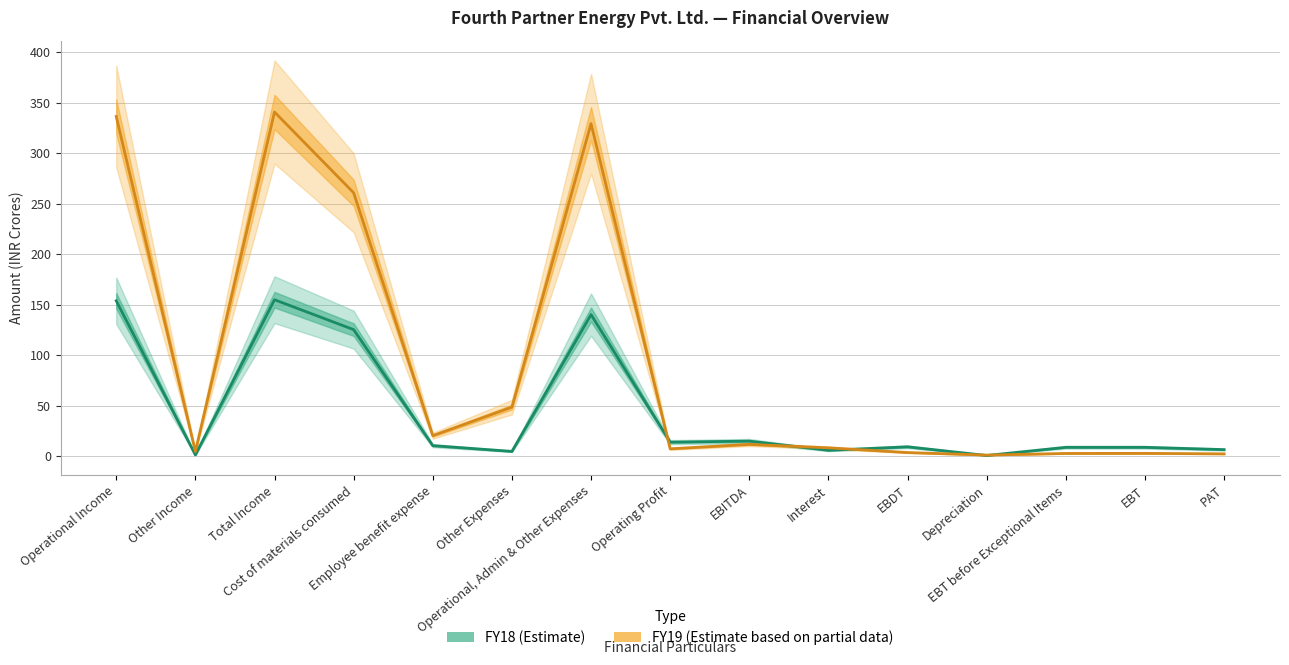

Is the value of FY18 at Operational Income greater than the value of FY19 at Operating Profit?

Yes